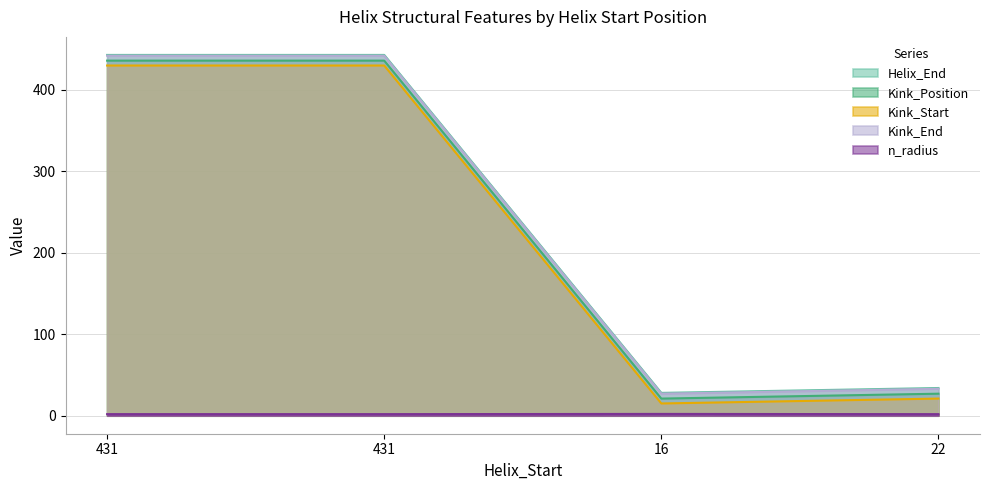

How many data points does each series have?

4